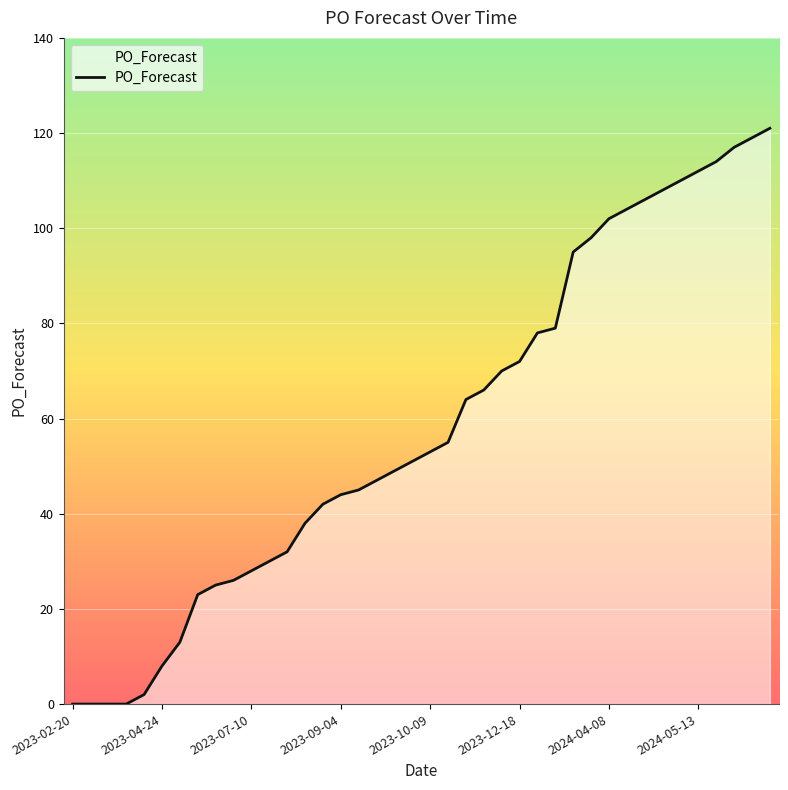

What is the average value?

59